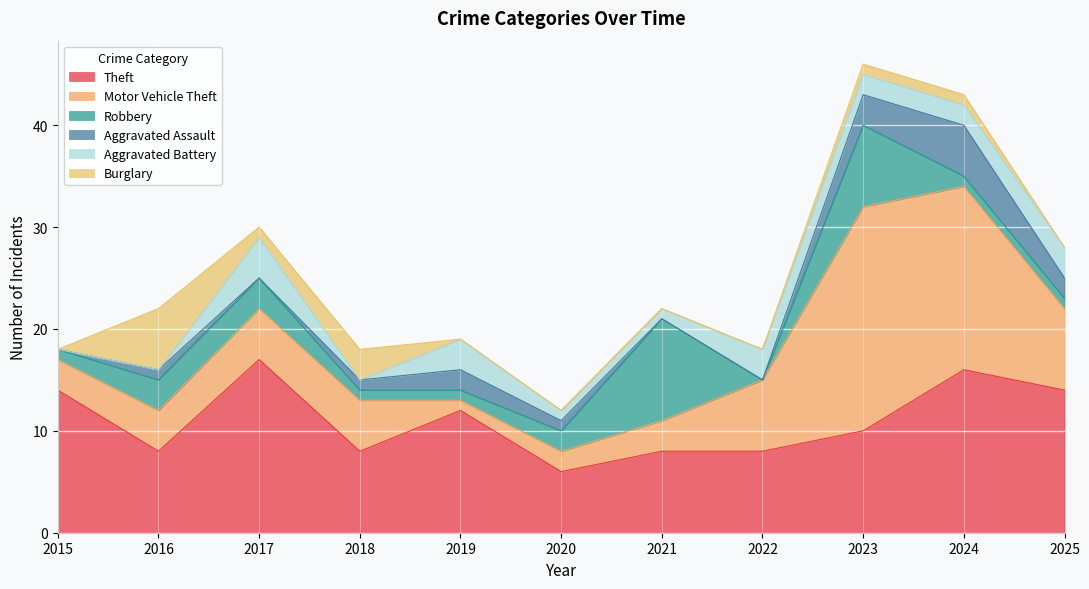

At 2016, list the series in order from largest to smallest.

Theft, Burglary, Motor Vehicle Theft, Robbery, Aggravated Assault, Aggravated Battery